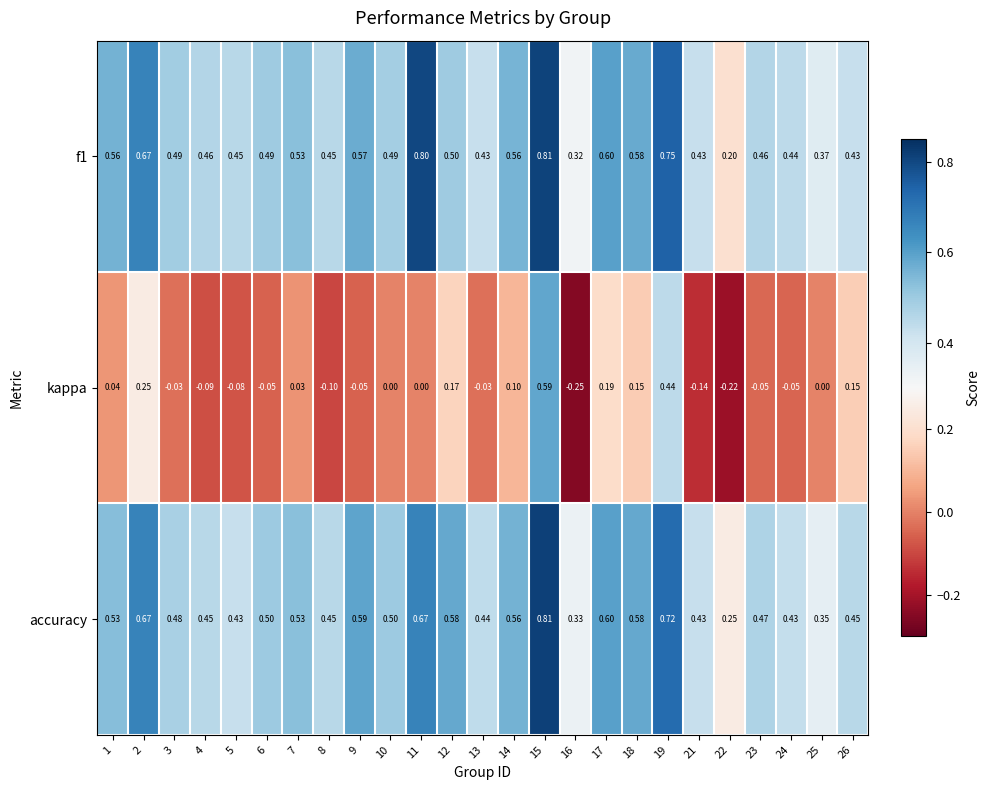

Is the value of accuracy at 8 greater than the value of kappa at 16?

Yes